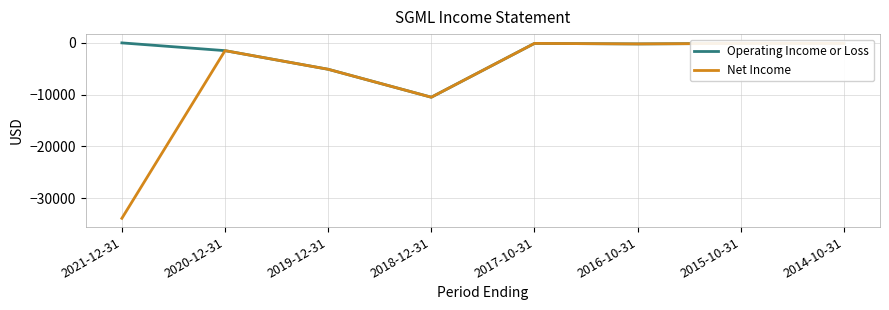

At which category does Operating Income or Loss reach its first local valley?

2018-12-31